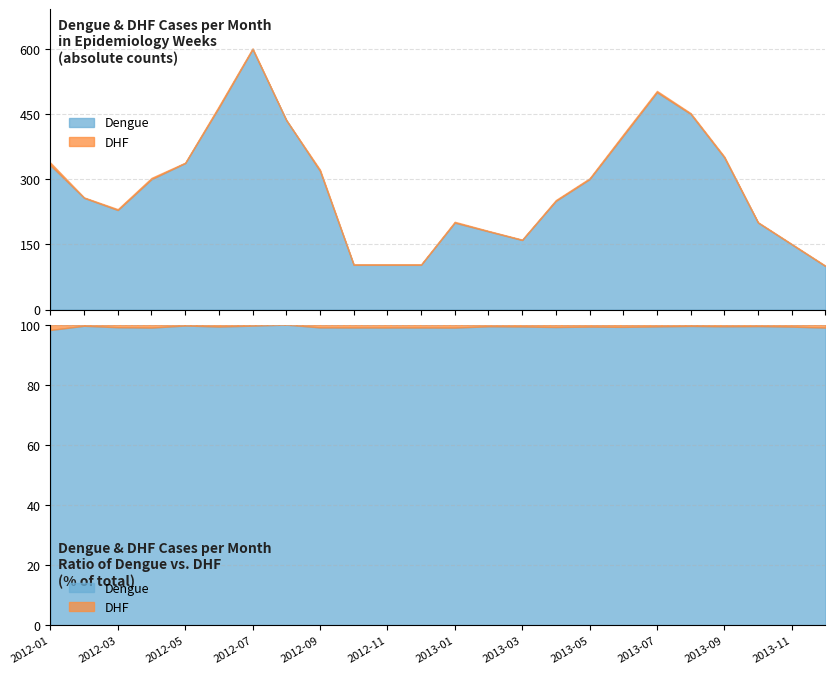

Rank the categories by Dengue value from highest to lowest.

2012-07, 2013-07, 2012-06, 2013-08, 2012-08, 2013-06, 2013-09, 2012-05, 2012-01, 2012-09, 2012-04, 2013-05, 2012-02, 2013-04, 2012-03, 2013-01, 2013-10, 2013-02, 2013-03, 2013-11, 2012-10, 2012-11, 2012-12, 2013-12